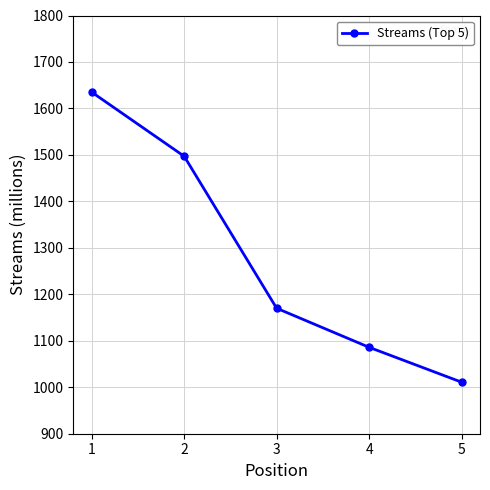

Reading left to right, list all the values displayed in this chart.

1=1635	2=1497	3=1170	4=1086	5=1011